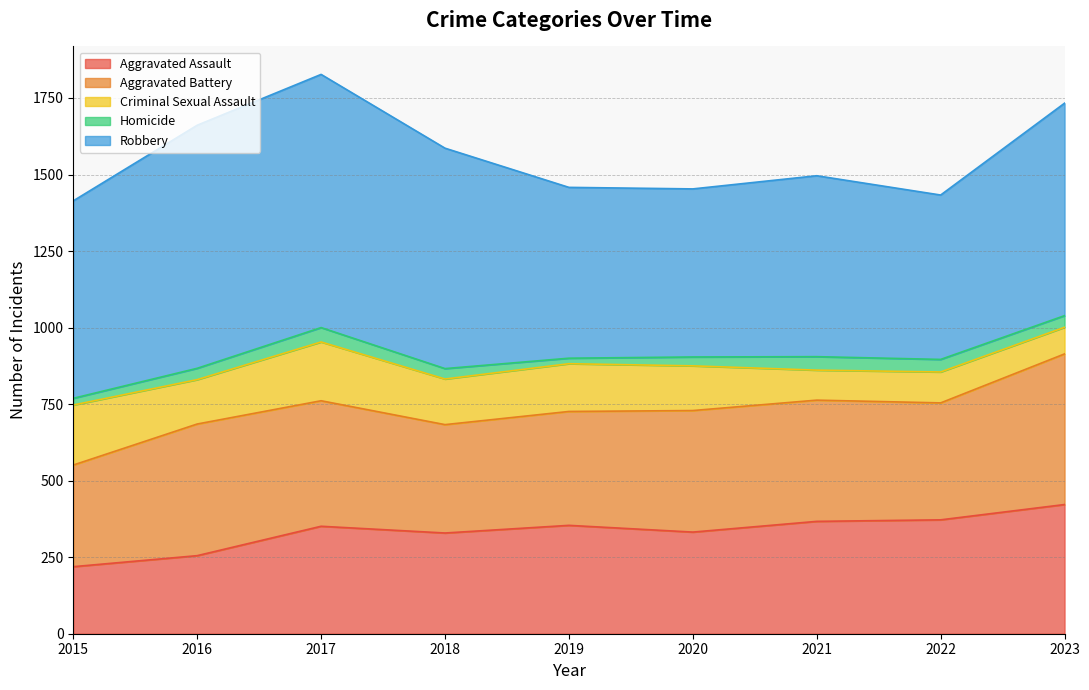

At which category is the sum across all series the highest?

2017